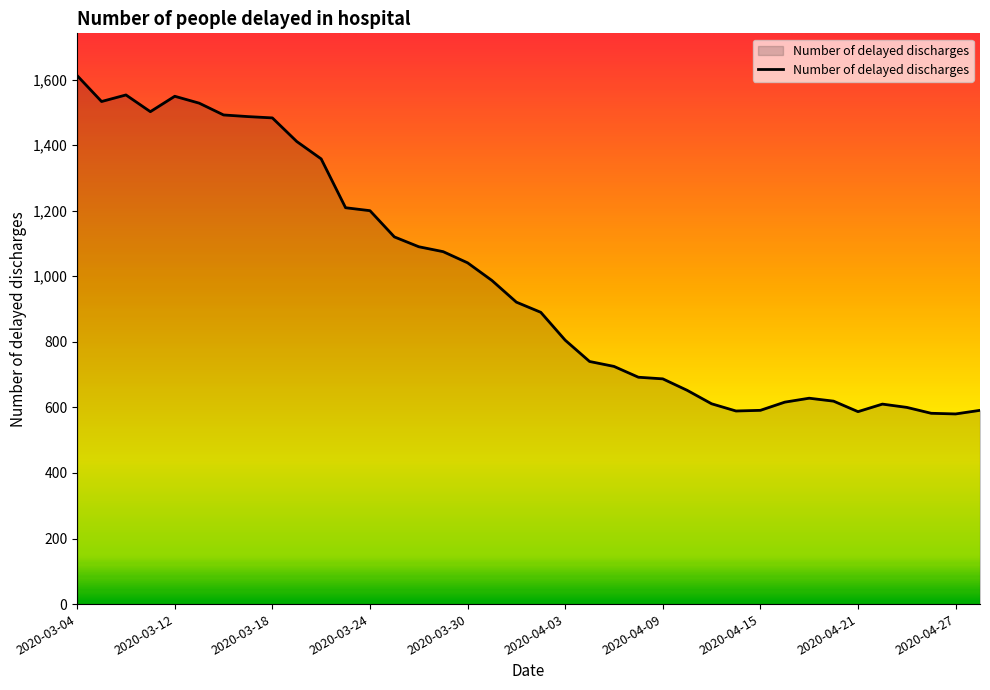

What is the difference between the maximum and minimum values?

1032